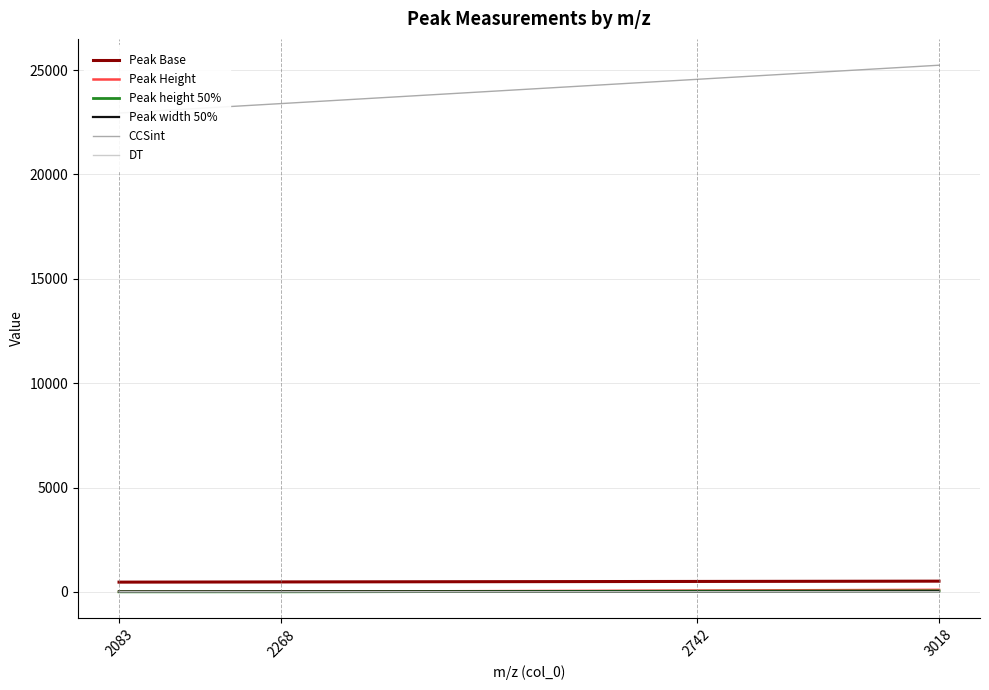

What is the difference between the second highest and second lowest values in the Peak height 50% series?

26.8